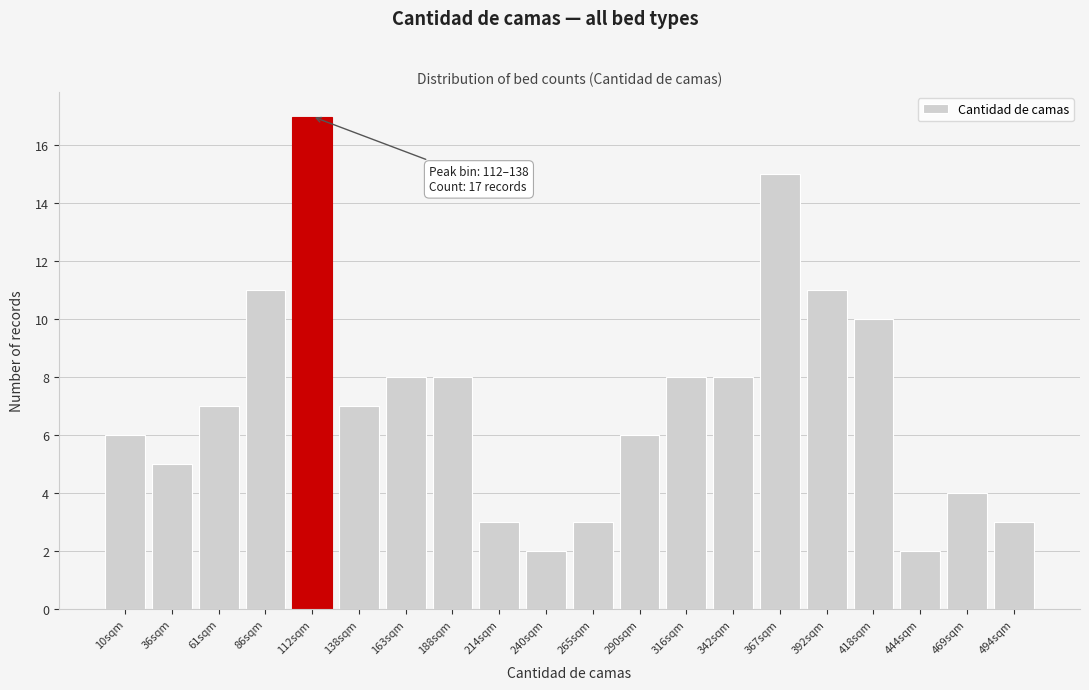

Reading right to left, list all the values displayed in this chart.

3	4	2	10	11	15	8	8	6	3	2	3	8	8	7	17	11	7	5	6